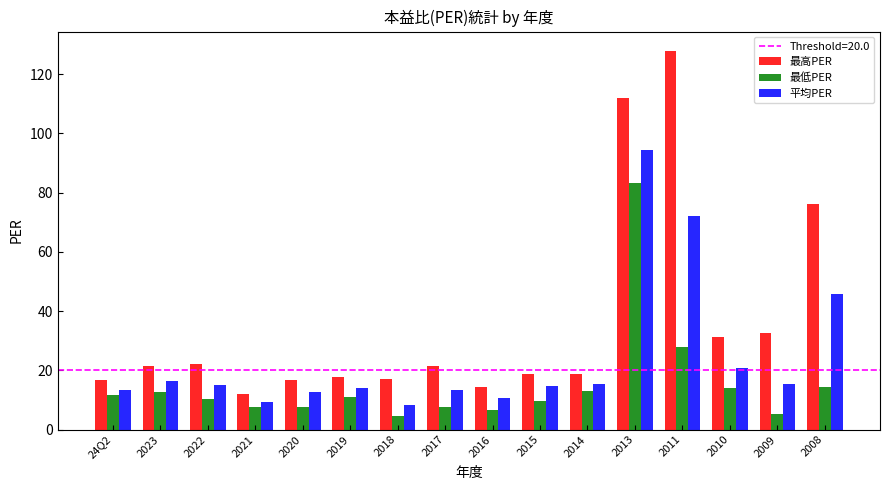

What is the value of the 平均PER bar at the 5th from the left?

12.5